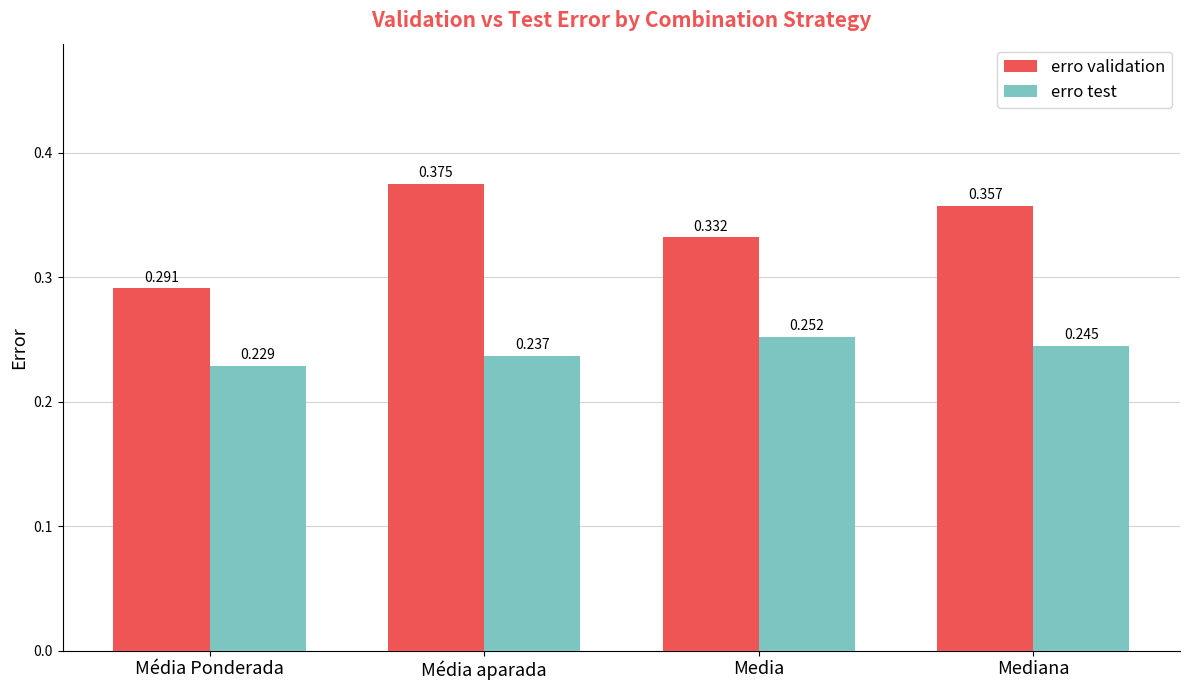

Between Média aparada and Mediana, which series saw the biggest shift?

erro validation